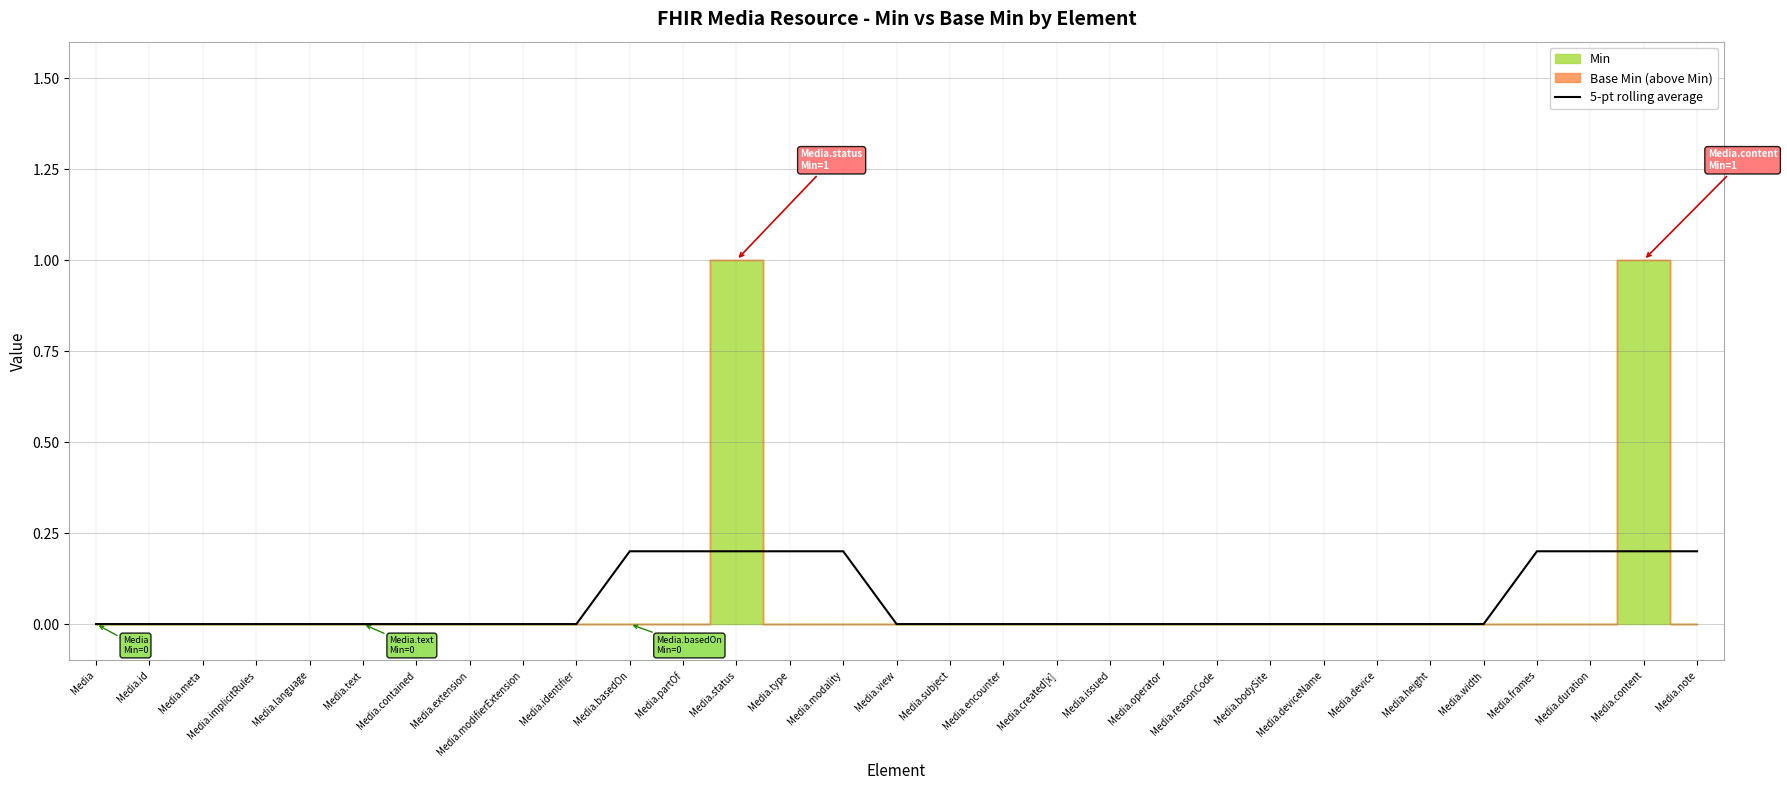

True or false: the data has more than 1 interior local peaks.

False